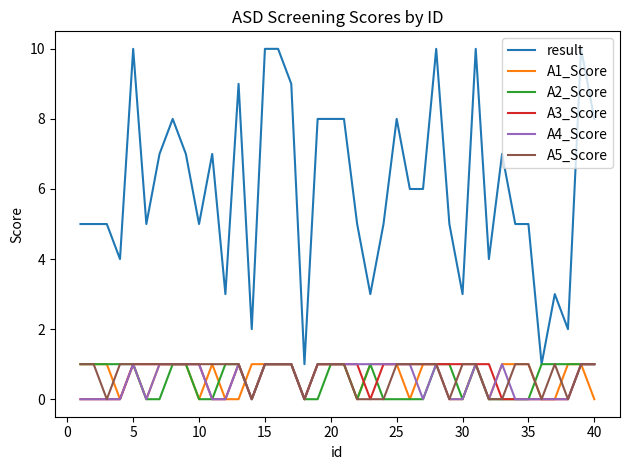

Is this an area chart (filled region under the line)?

No